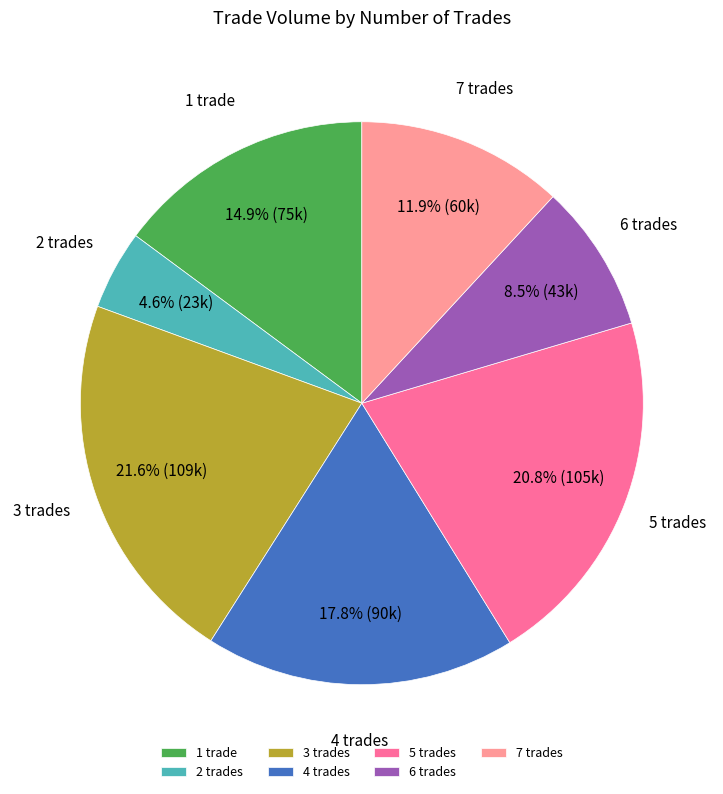

Is there any slice that represents more than half of the pie?

No